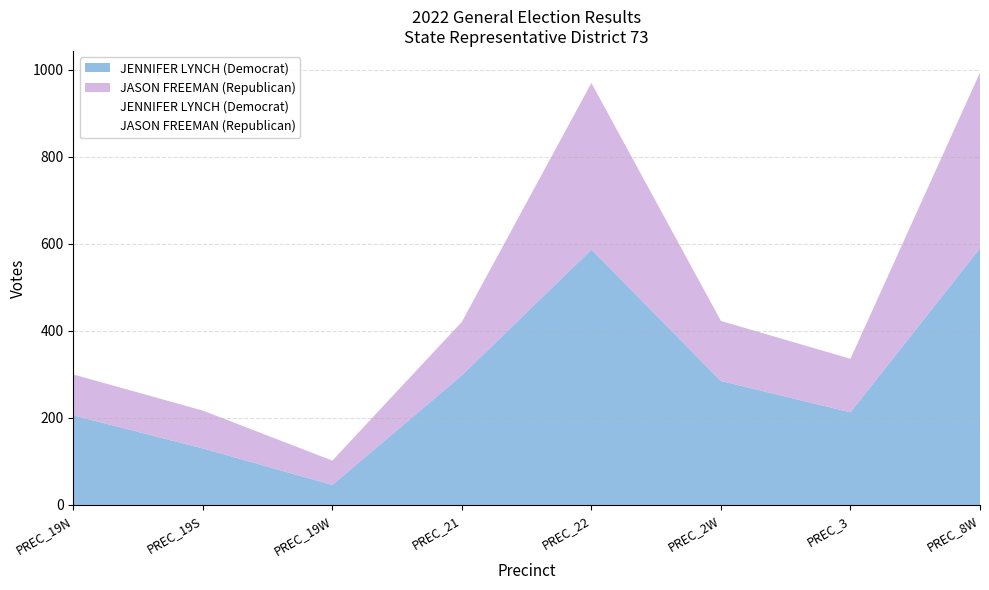

What is the value of the JENNIFER LYNCH (Democrat) point at the 5th from the left?

587